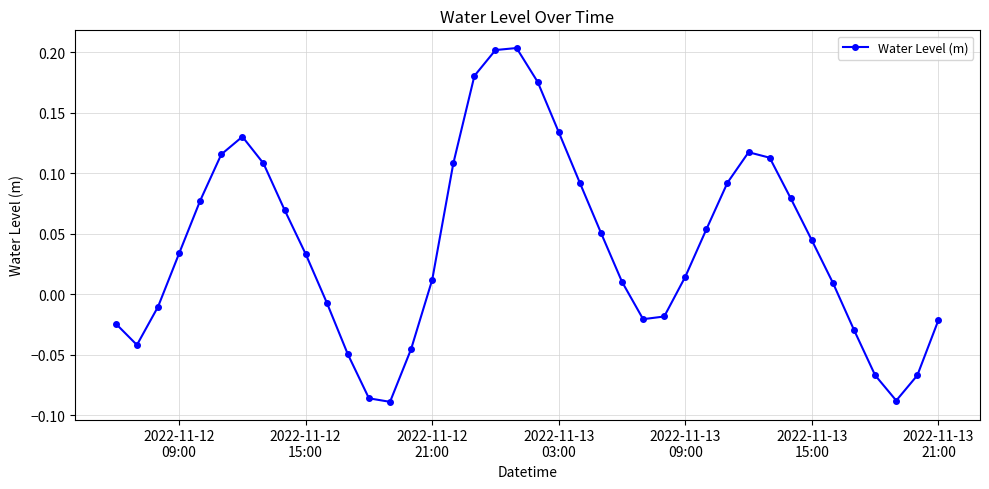

True or false: the data has more than 0 interior local peaks.

True